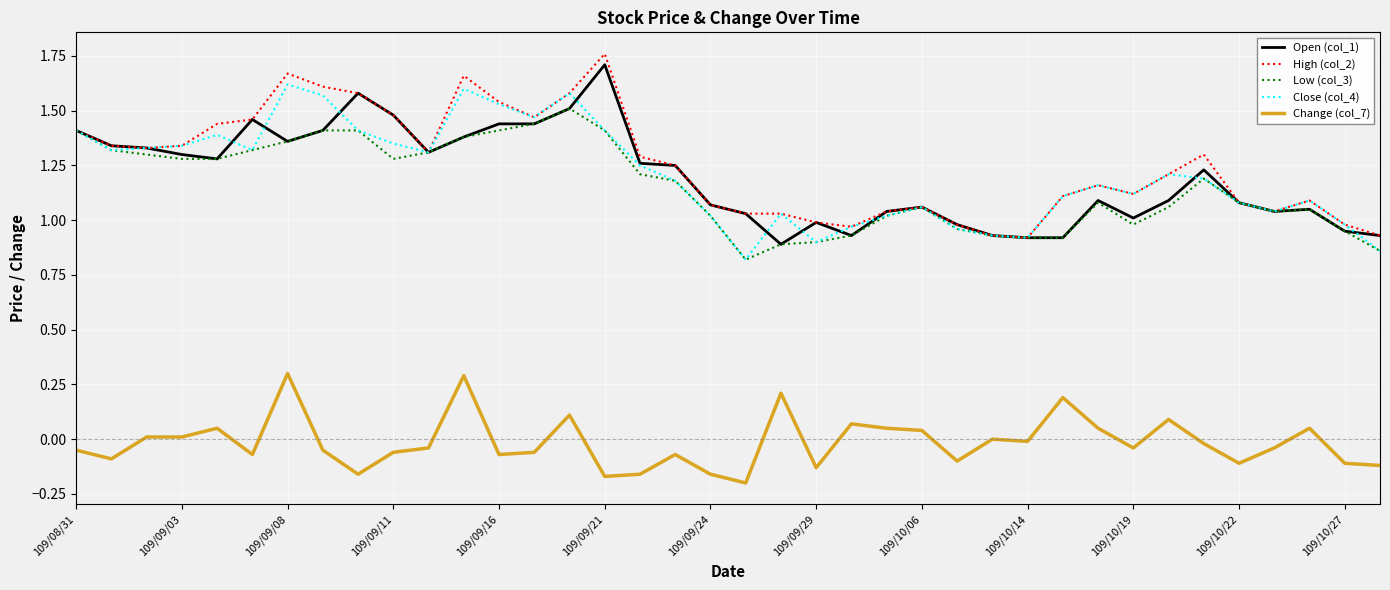

True or false: Change (col_7) and Close (col_4) intersect in this chart.

False